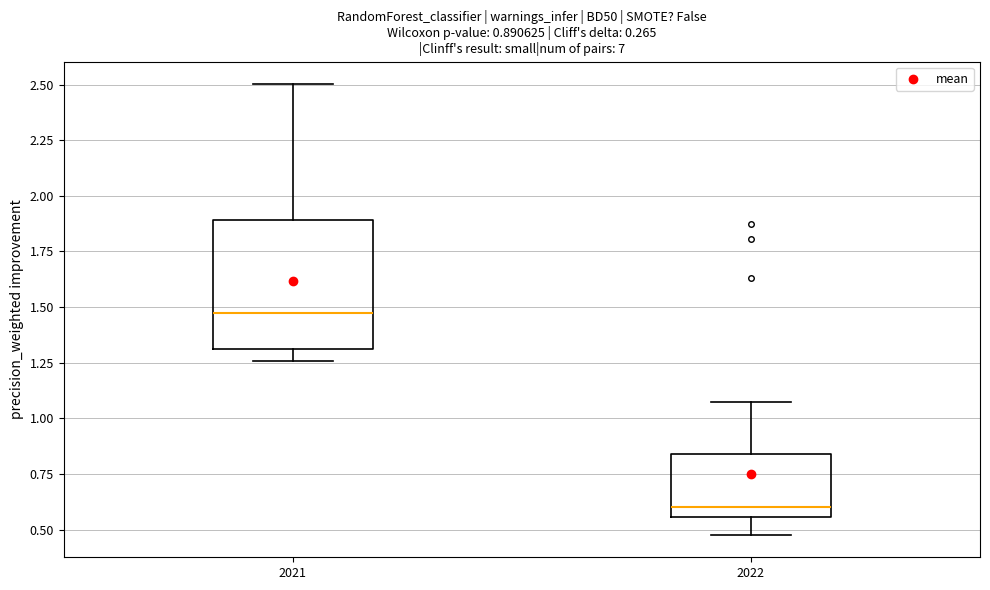

Which box has the lowest median line?

2022